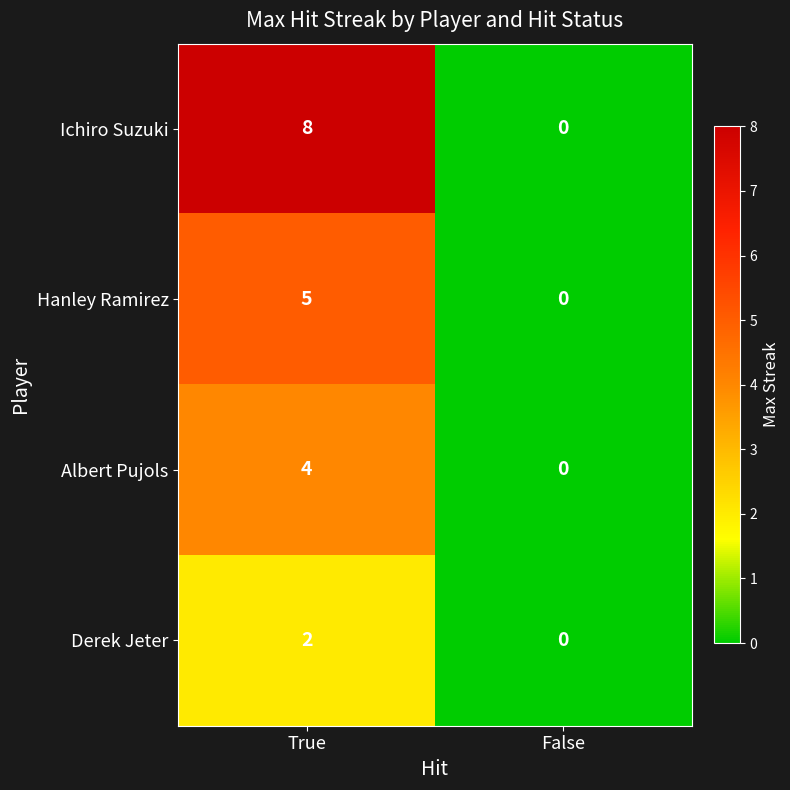

What is the difference between the maximum and minimum values in the Albert Pujols series?

4